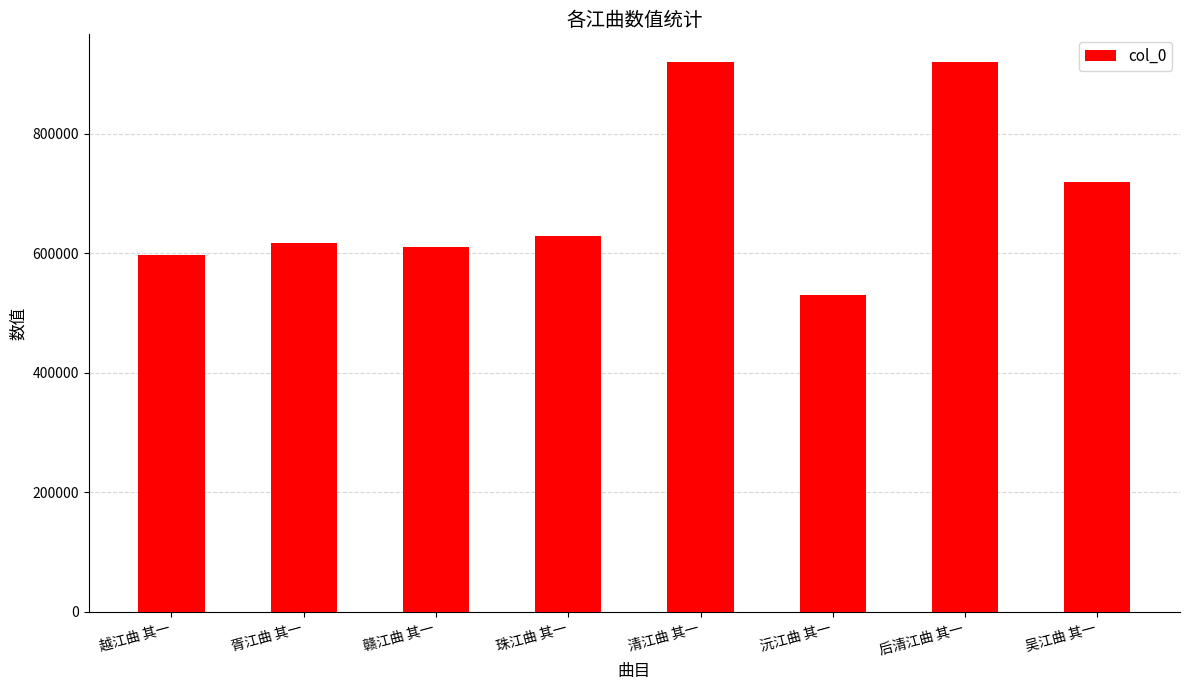

Which label corresponds to the smallest value in the chart?

沅江曲 其一